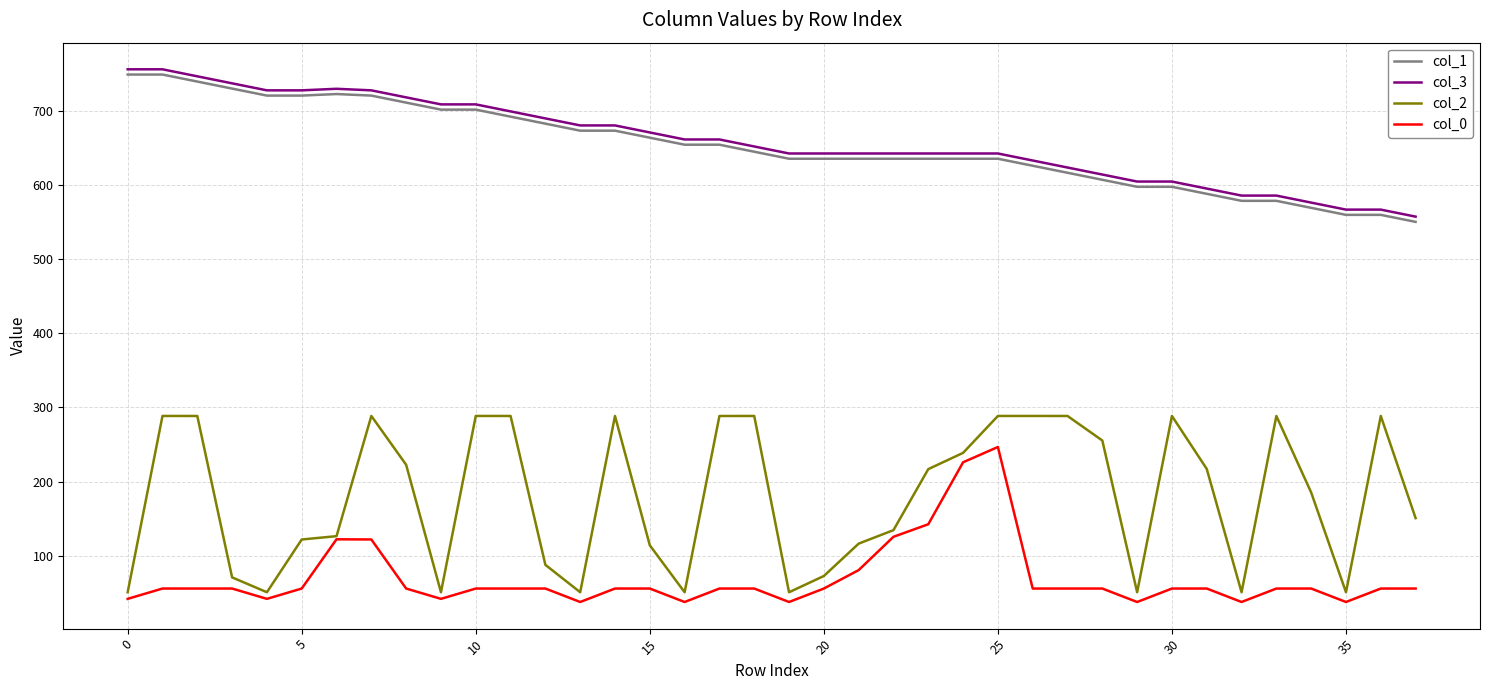

Which series has the largest range (max minus min)?

col_2